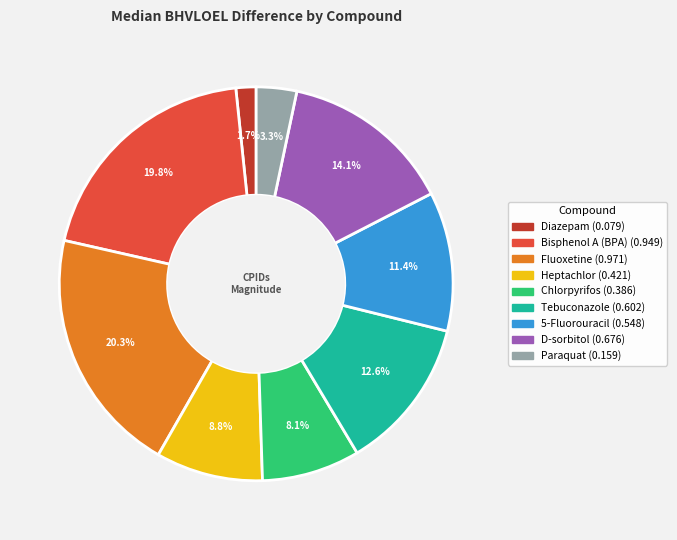

Is Diazepam the majority of the pie?

No